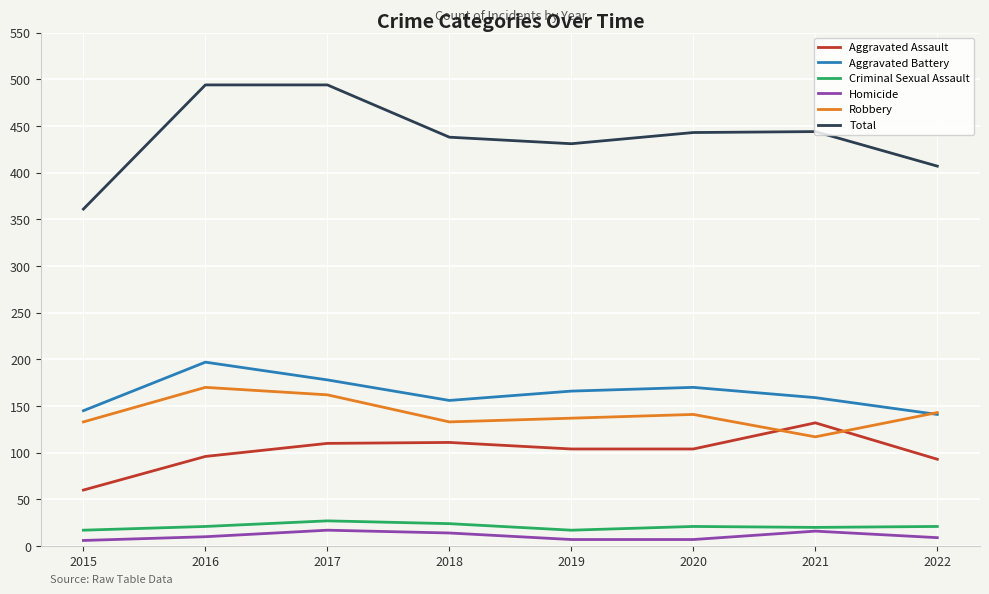

What is the highest value of the Aggravated Battery series?

197